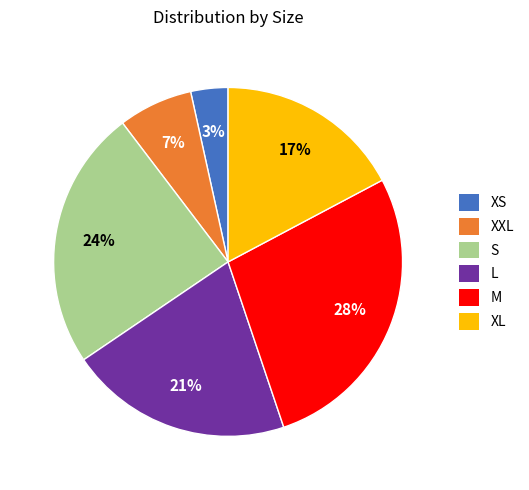

Between XS and L, which is larger?

L